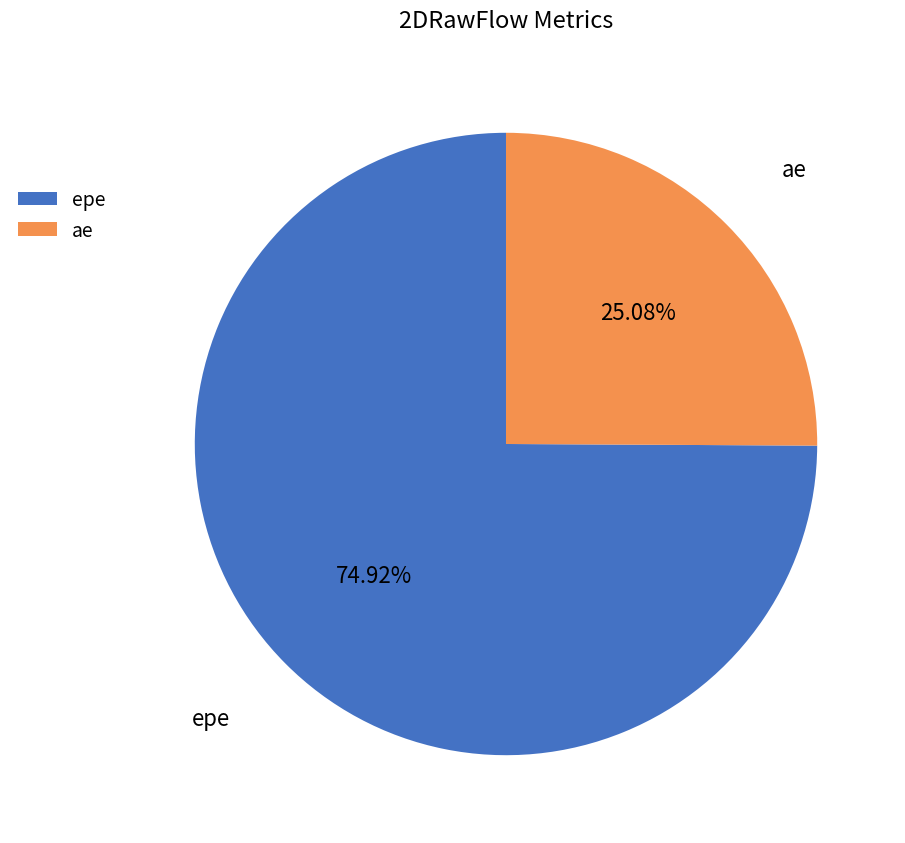

What is the ratio of the value at ae to the value at epe?

0.3